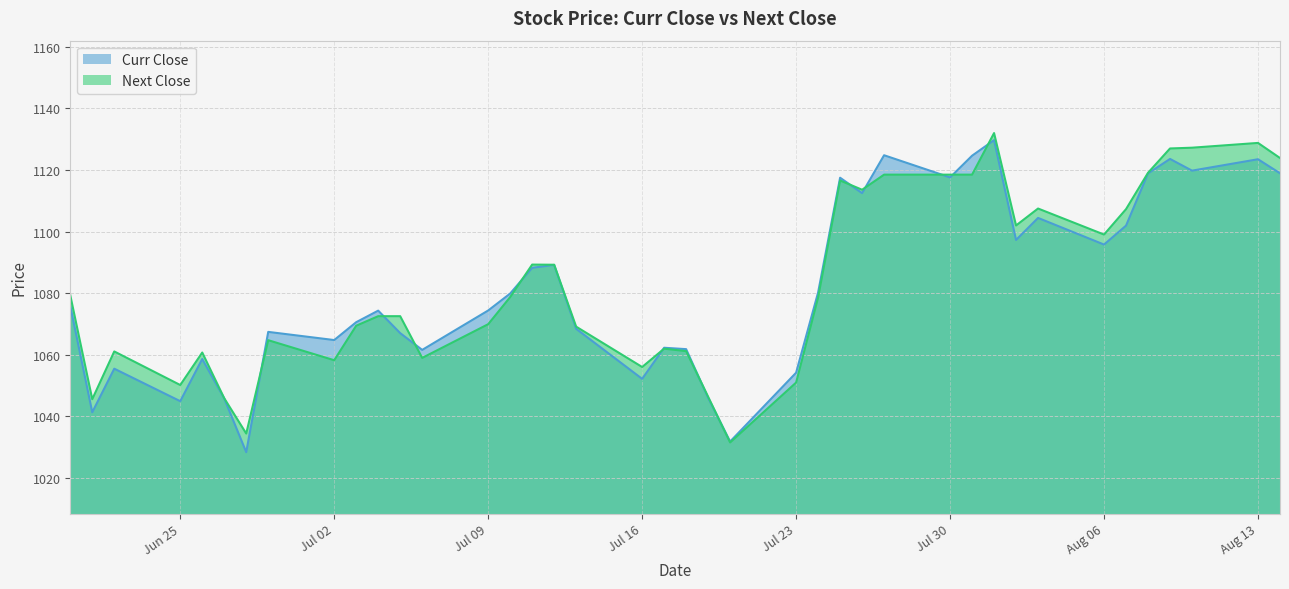

Count the number of data series in this chart.

2